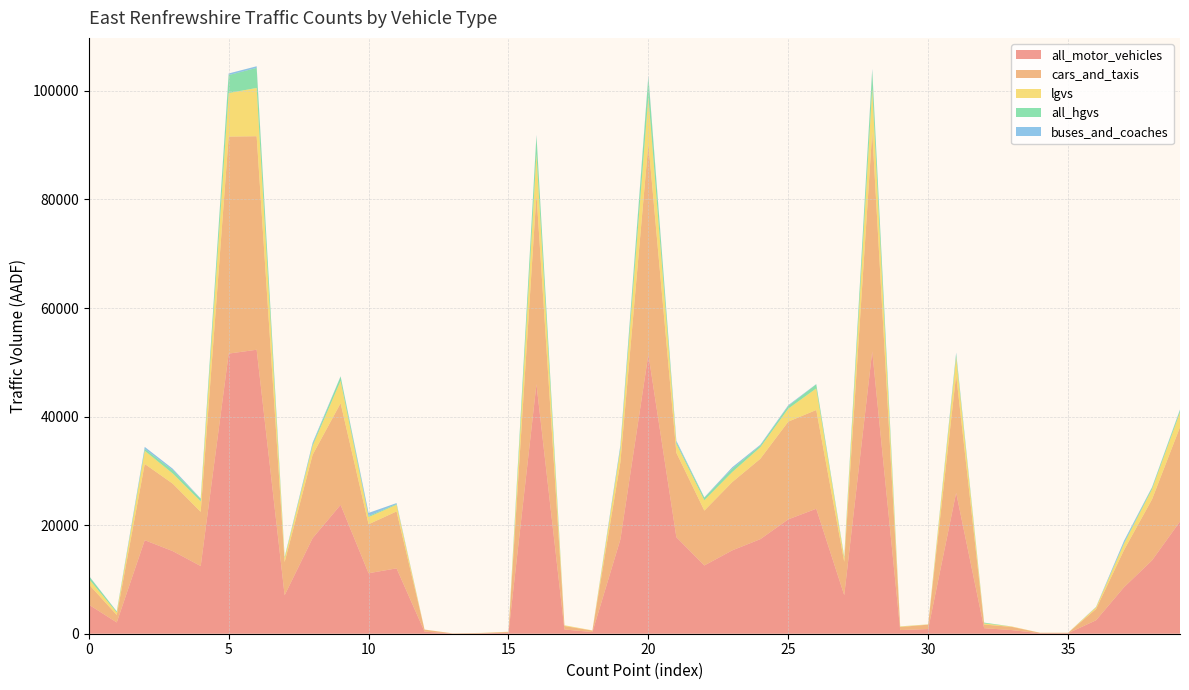

Reading left to right, what are all the values shown in this chart?

all_motor_vehicles: 5363	2080	17231	15223	12470	51604	52315	7095	17608	23744	11142	12045	387	36	74	182	45975	779	309	17387	51472	17786	12577	15362	17419	21070	23025	7109	52032	676	862	25966	1023	663	91	93	2482	8572	13509	20682
cars_and_taxis: 3746	1374	14041	12424	9978	39974	39332	6108	15357	18713	9022	10482	365	26	41	154	35030	643	267	14217	38827	15550	10103	12580	14802	18002	18190	6122	40417	563	805	21702	660	586	81	73	2070	6853	11243	17373
lgvs: 999	462	2431	1871	1931	8022	8897	732	1650	4135	1324	1240	22	11	30	27	7395	129	39	2410	8641	1635	1915	1854	2122	2389	3974	730	7982	95	52	3300	208	73	10	15	318	1169	1873	2724
all_hgvs: 546	170	350	616	449	3308	3691	177	275	787	185	126	0	0	3	1	3327	7	0	350	3621	273	448	615	315	482	757	179	3332	16	4	597	151	0	0	2	28	162	277	394
buses_and_coaches: 51	41	365	269	87	301	300	53	298	48	585	173	0	0	0	0	166	0	0	369	292	301	88	272	153	157	44	53	300	1	2	220	3	2	0	0	50	369	97	134